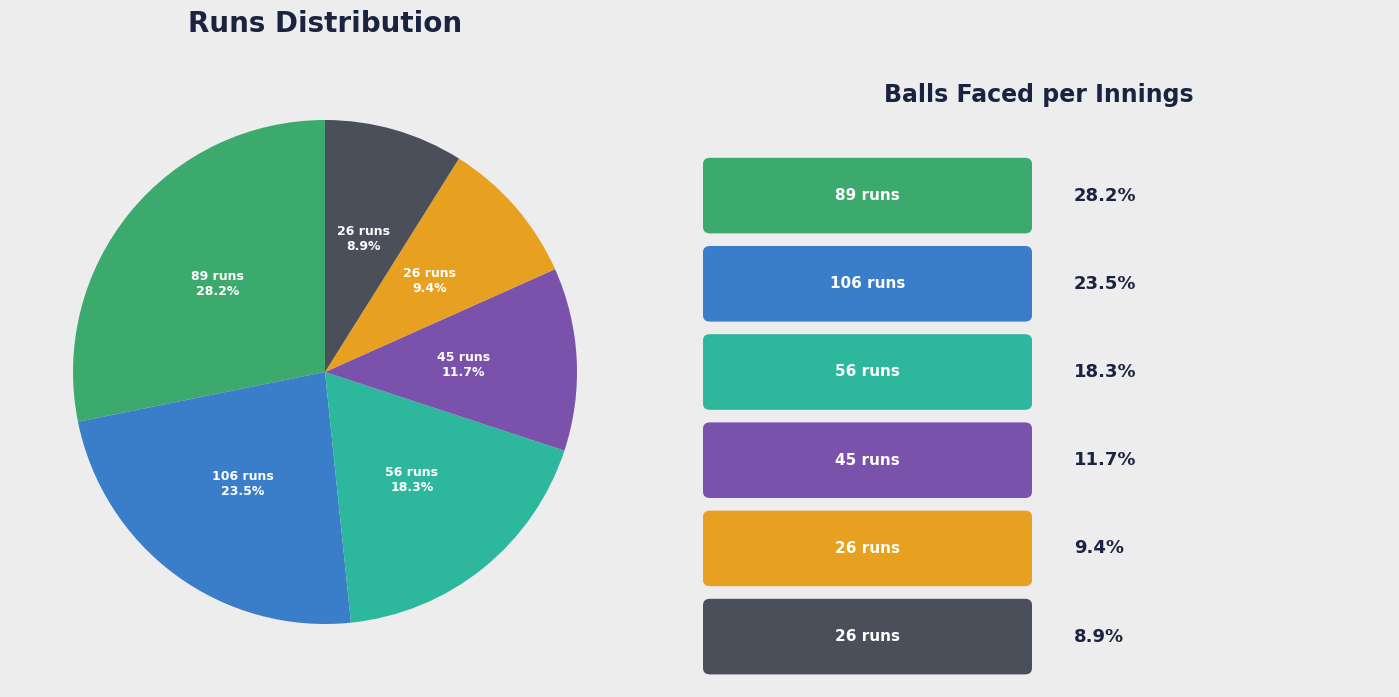

Is there any slice that represents more than half of the pie?

No